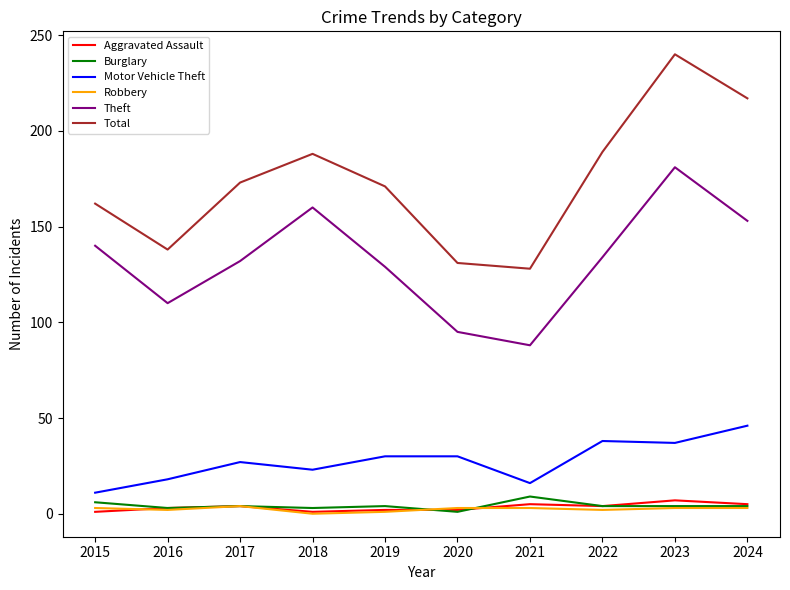

What is the difference between the highest and lowest values at 2021?

125